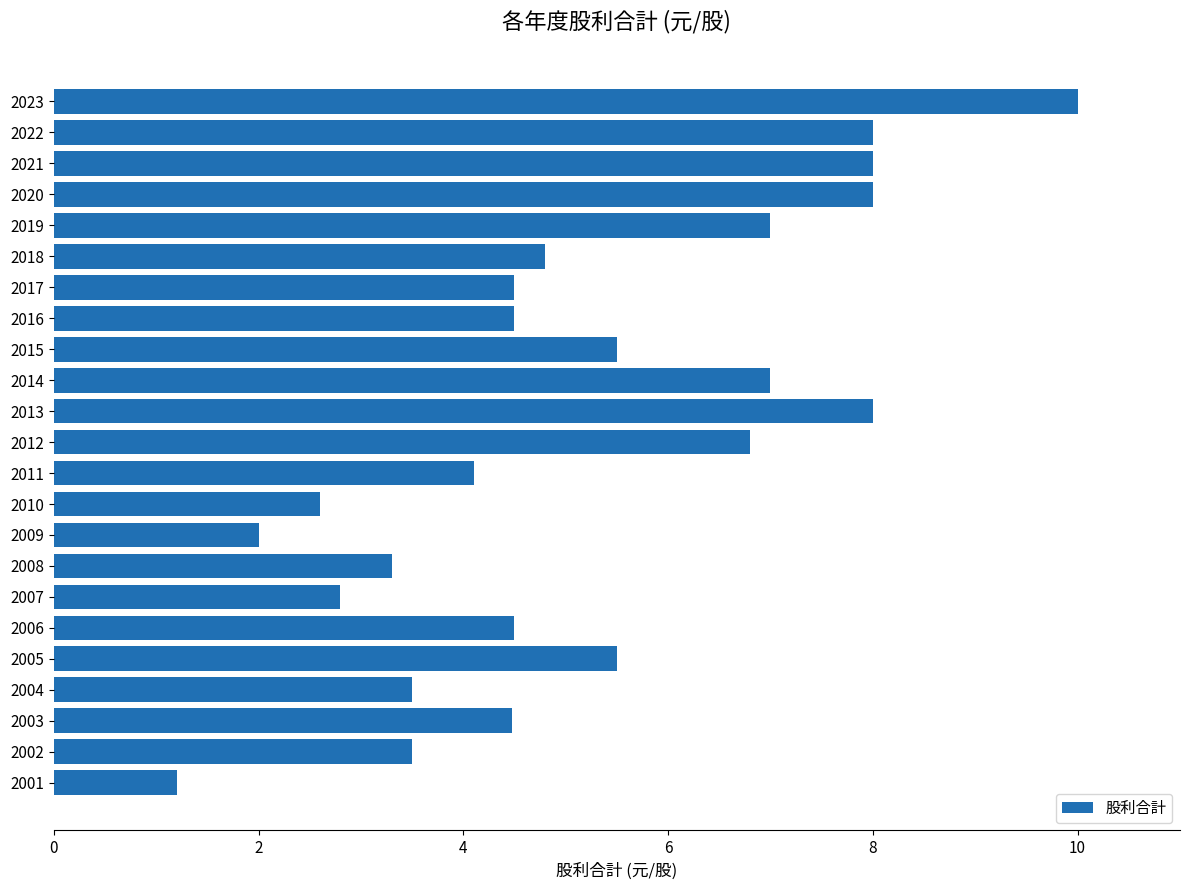

What is the maximum value shown in the chart?

10.0